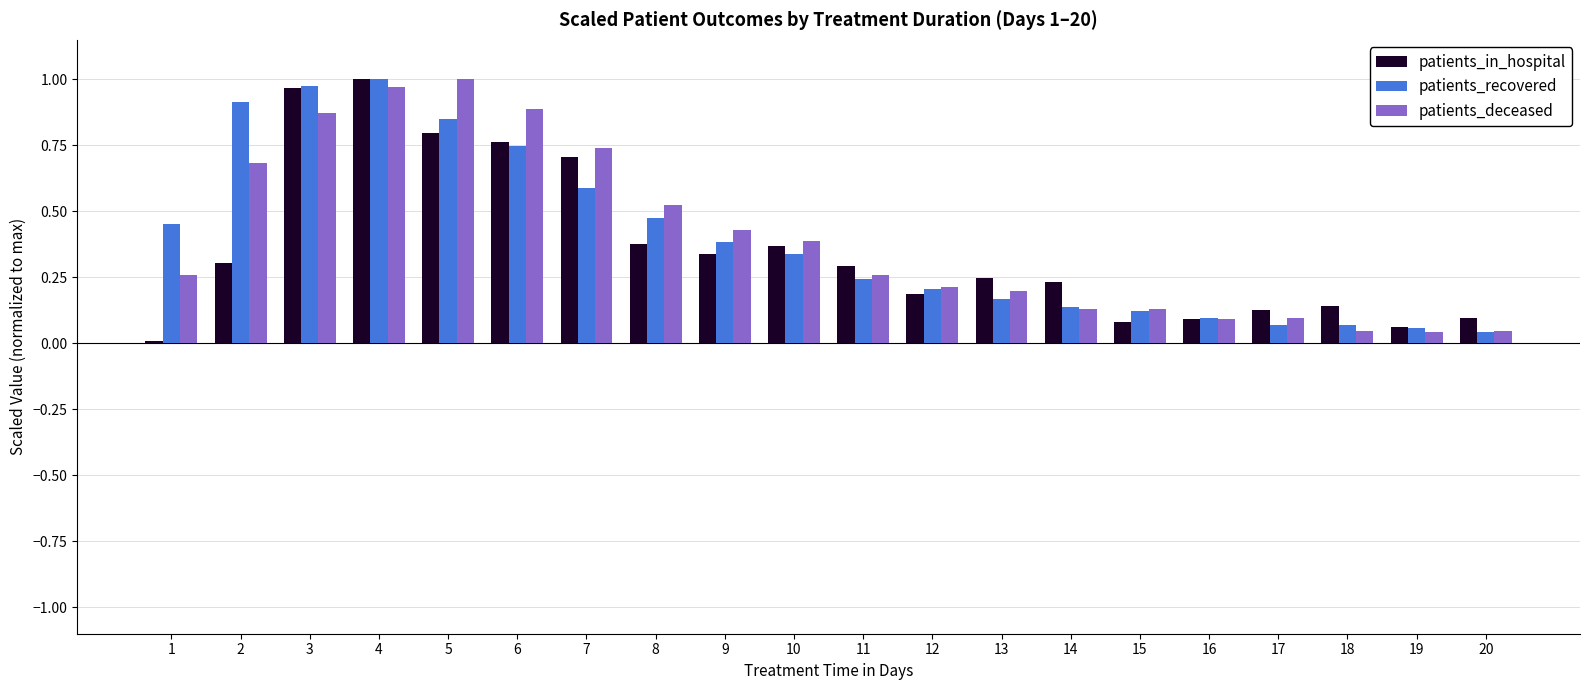

The patients_in_hospital series shows 0.2 at 14. True or false?

True